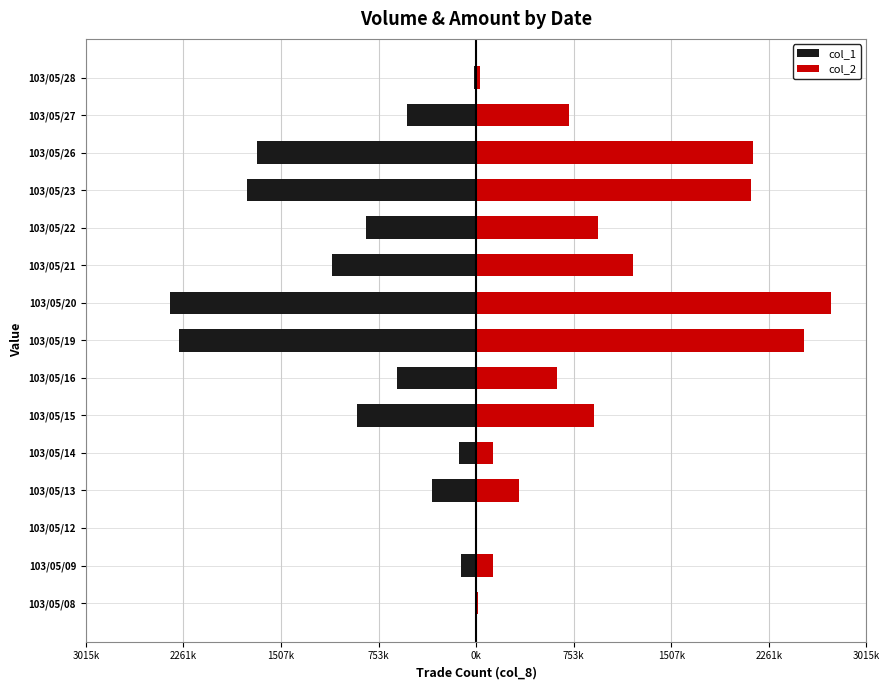

What are all the series names shown in the legend?

col_1, col_2